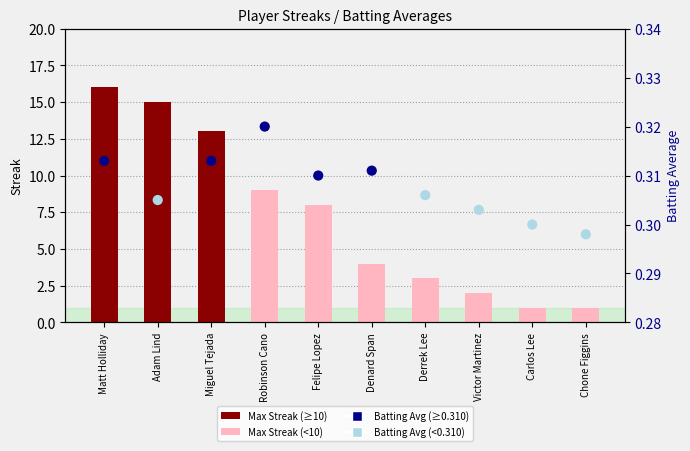

At how many categories does at least one series exceed 2?

7